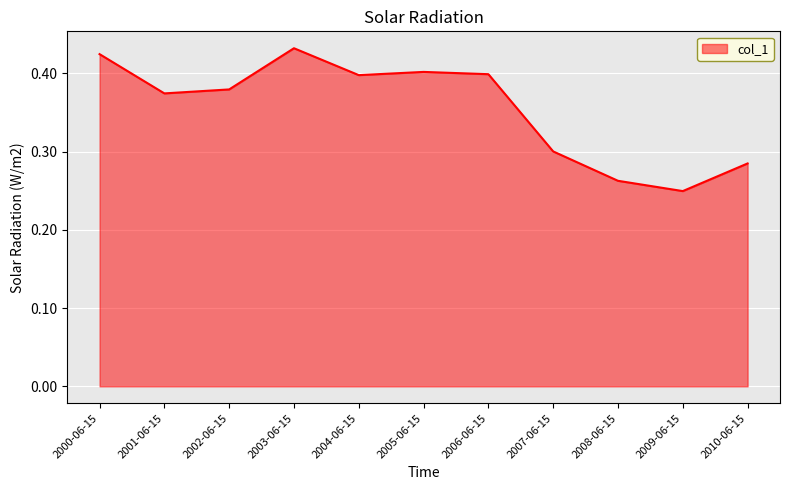

What position from the right is 2005-06-15?

6